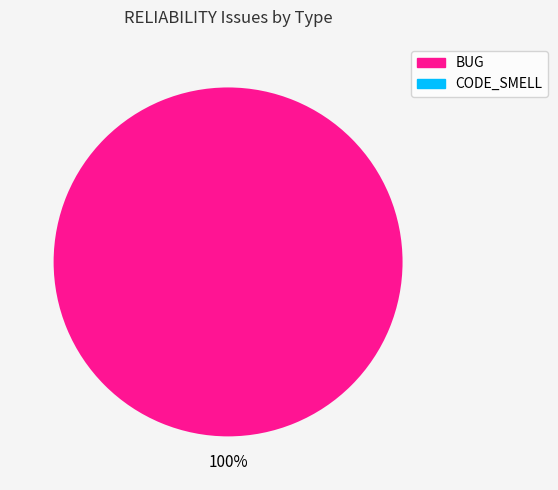

Count the number of slices in the pie.

2